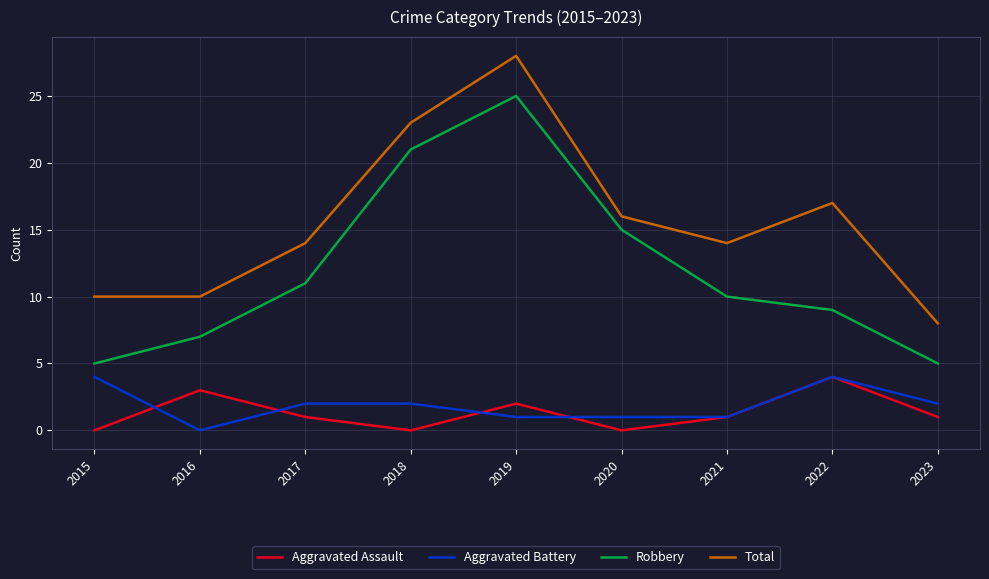

Which category has the lowest value in the Aggravated Battery series?

2016